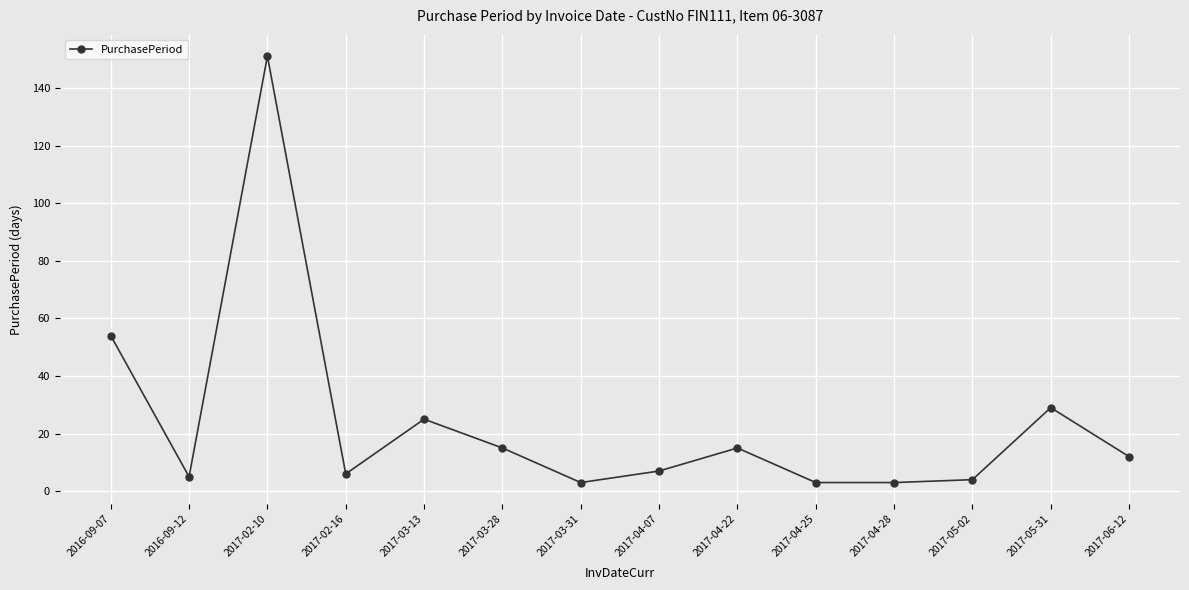

Reading left to right, list all the values displayed in this chart.

54	5	151	6	25	15	3	7	15	3	3	4	29	12